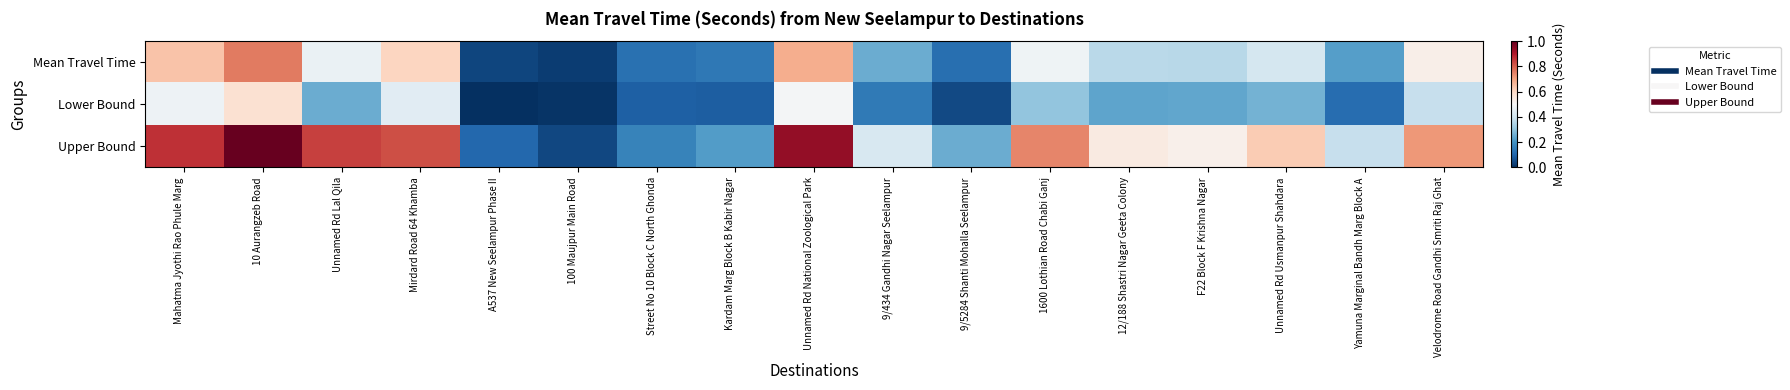

At how many categories does at least one series exceed 0?

17